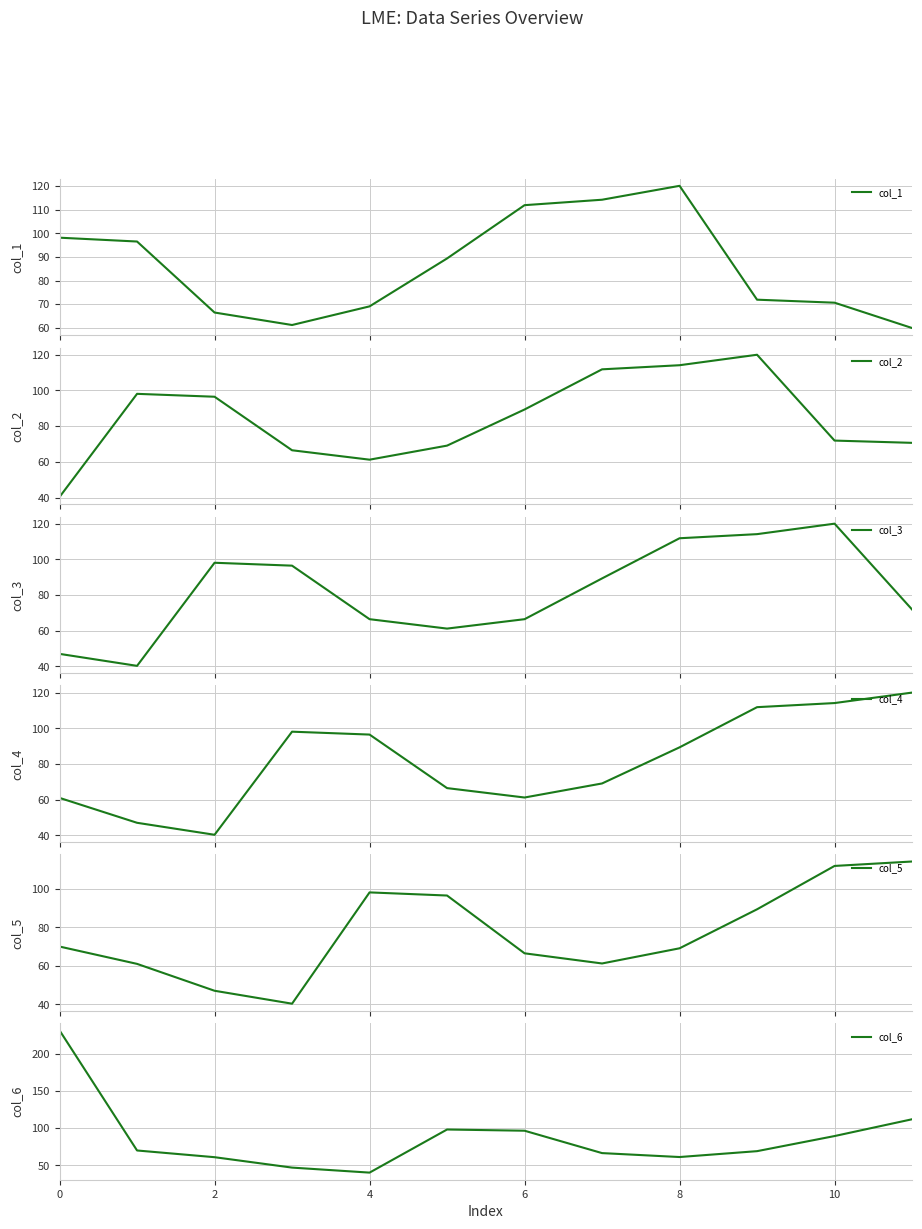

What is the label of the 12th point from the left?

11